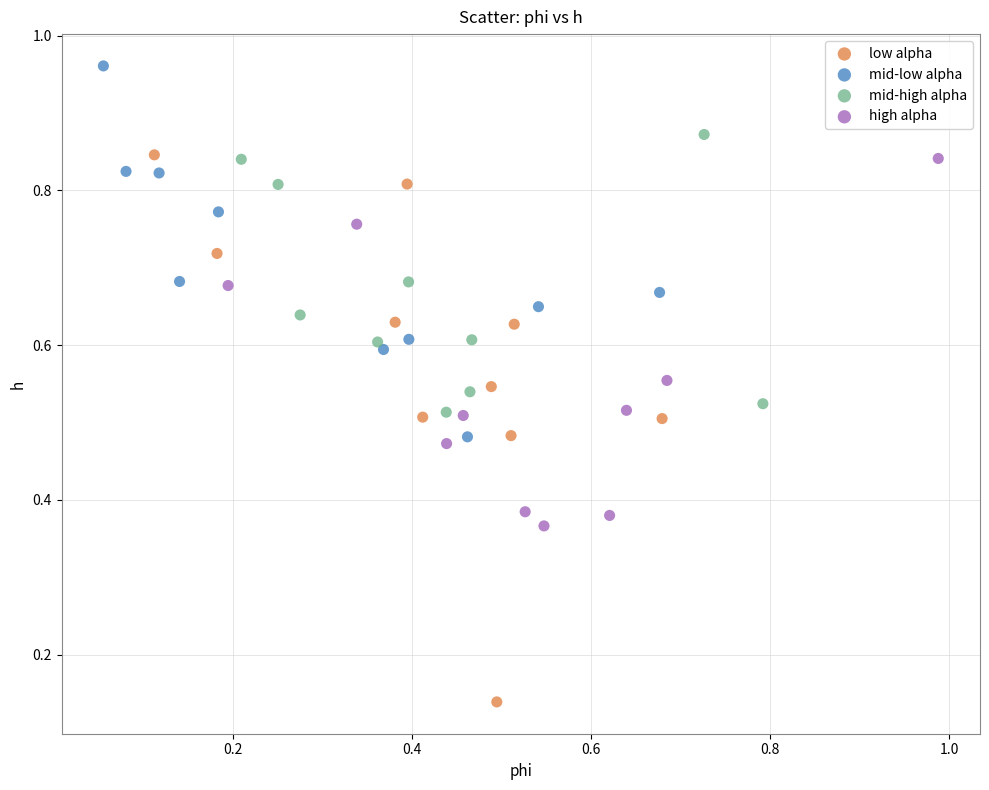

Which series contains the lowest Y value?

low alpha